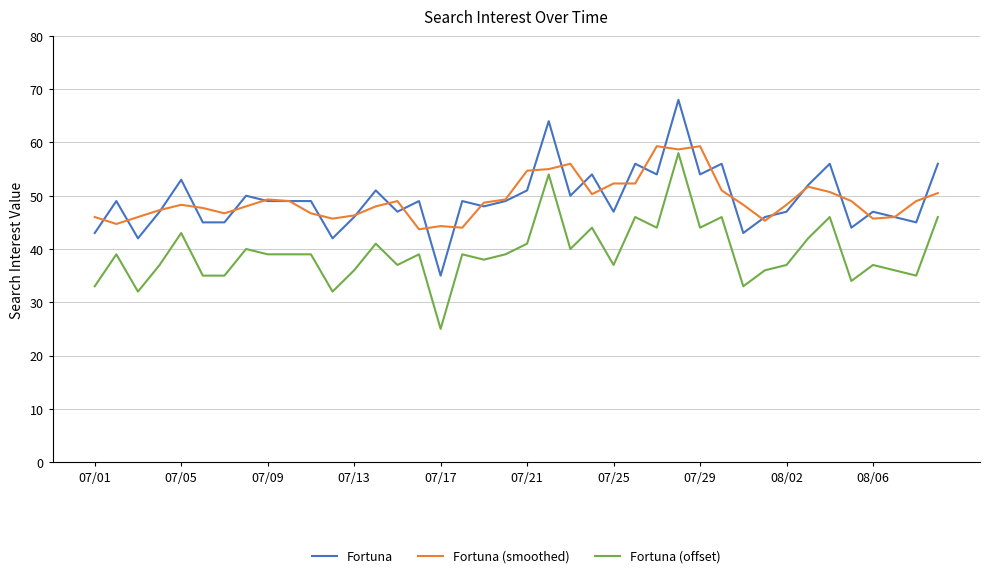

What is the maximum value for Fortuna (offset)?

58.0